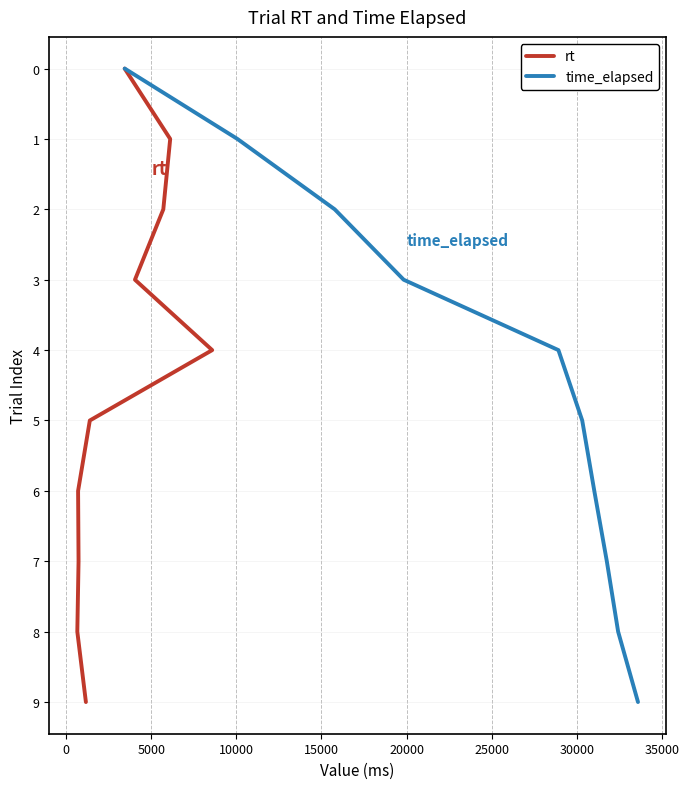

What is the difference between the maximum and minimum values in the time_elapsed series?

9